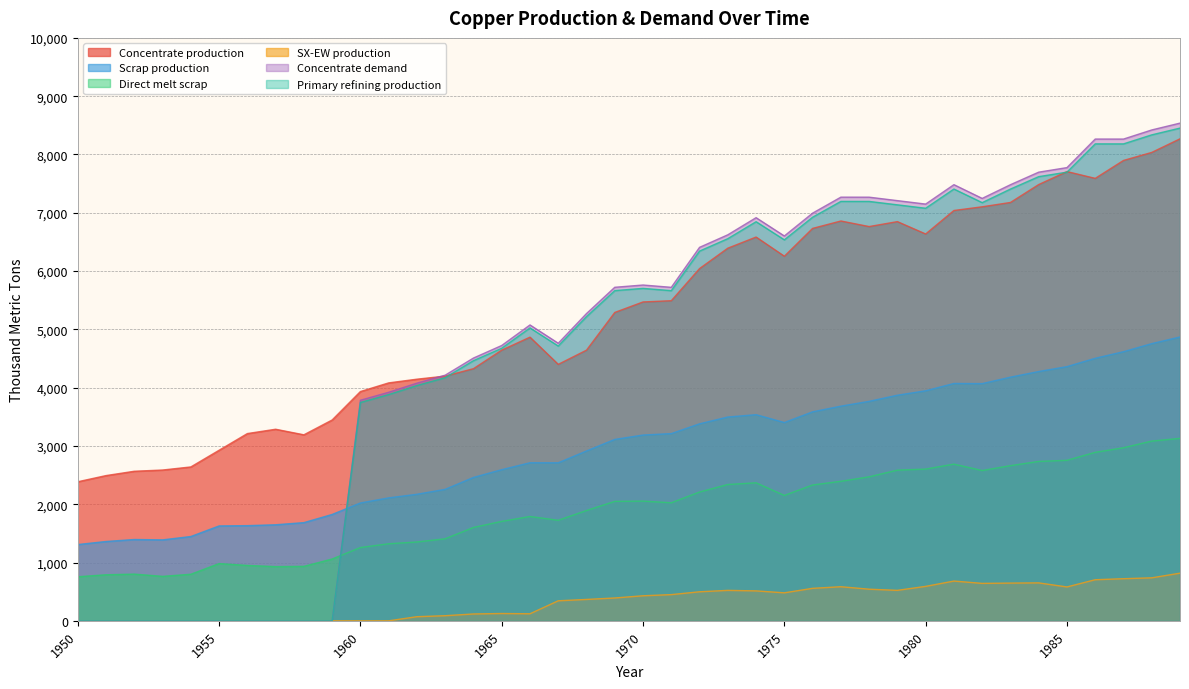

At which label is Scrap production closest to 3089?

1969